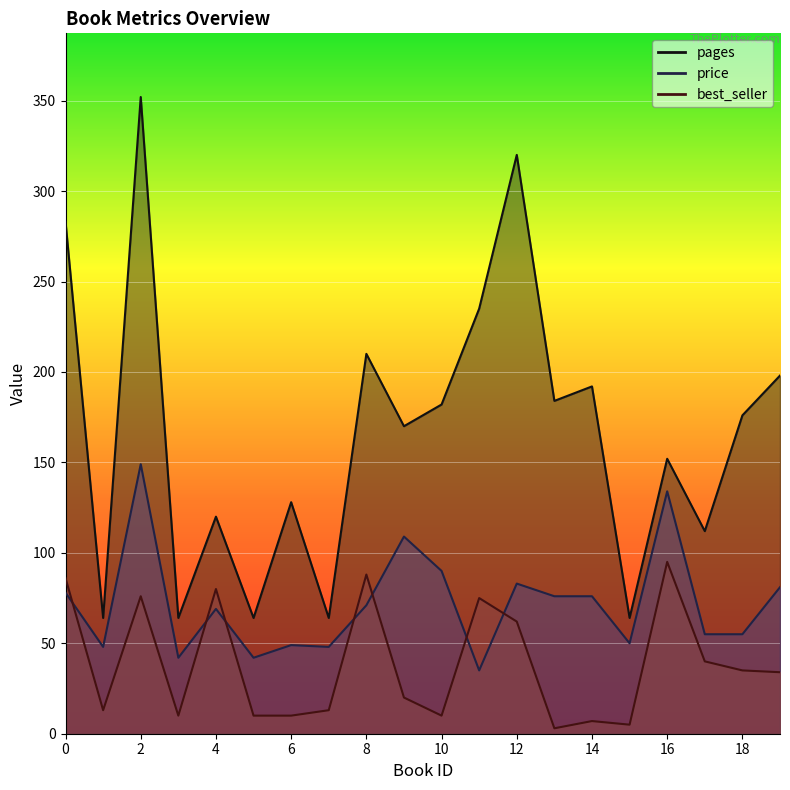

Which category has the lowest value across all series?

13